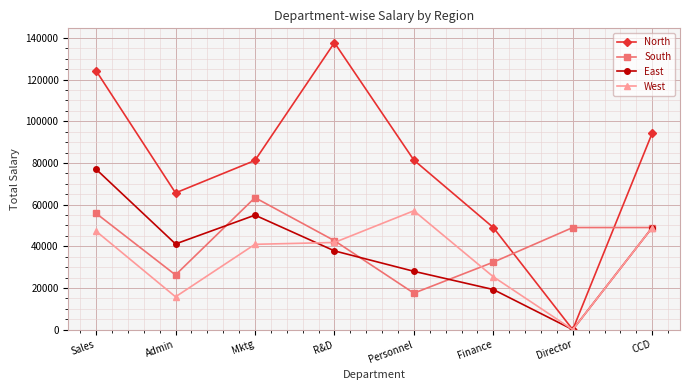

Rank the series by their maximum value, from highest to lowest.

North, East, South, West